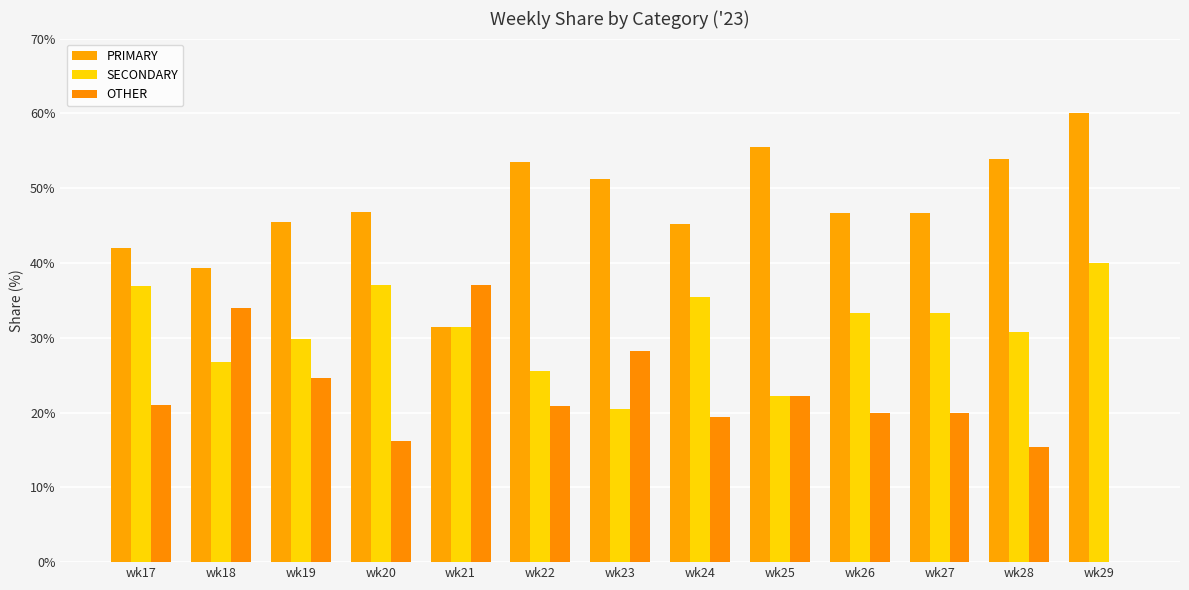

What is the maximum value for PRIMARY?

60.0